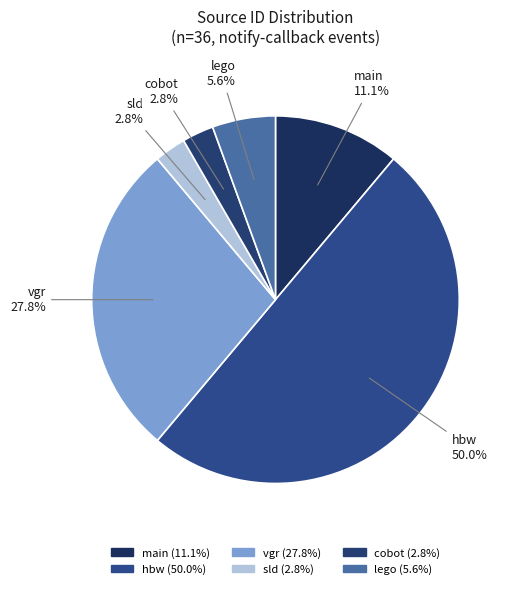

Which slice is the largest?

hbw